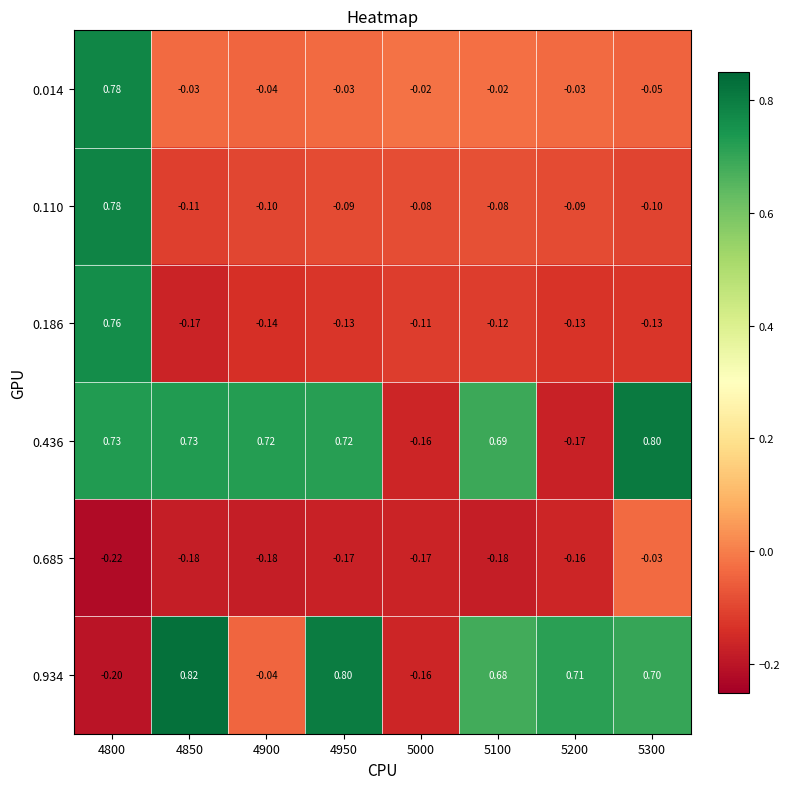

Is the value of 0.014 at 4850 greater than the value of 0.110 at 5200?

Yes